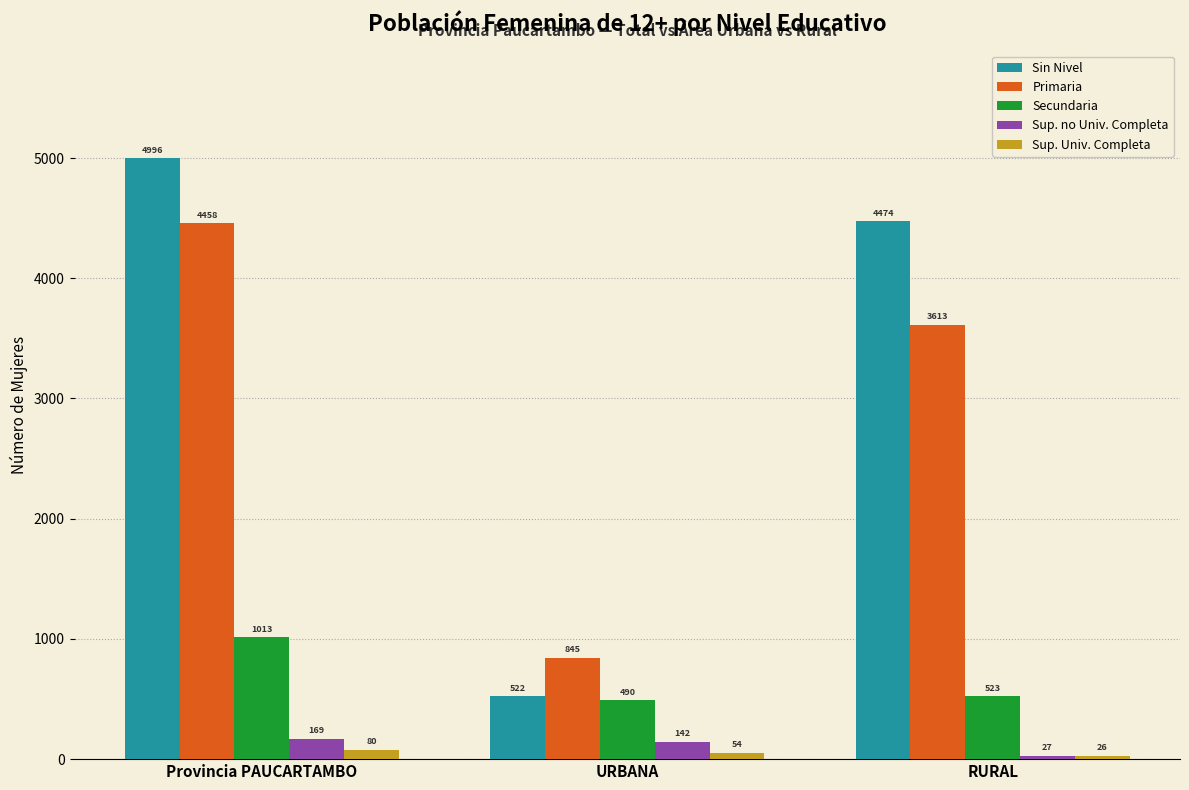

True or false: Sup. no Univ. Completa has a value of 169 at Provincia PAUCARTAMBO.

True